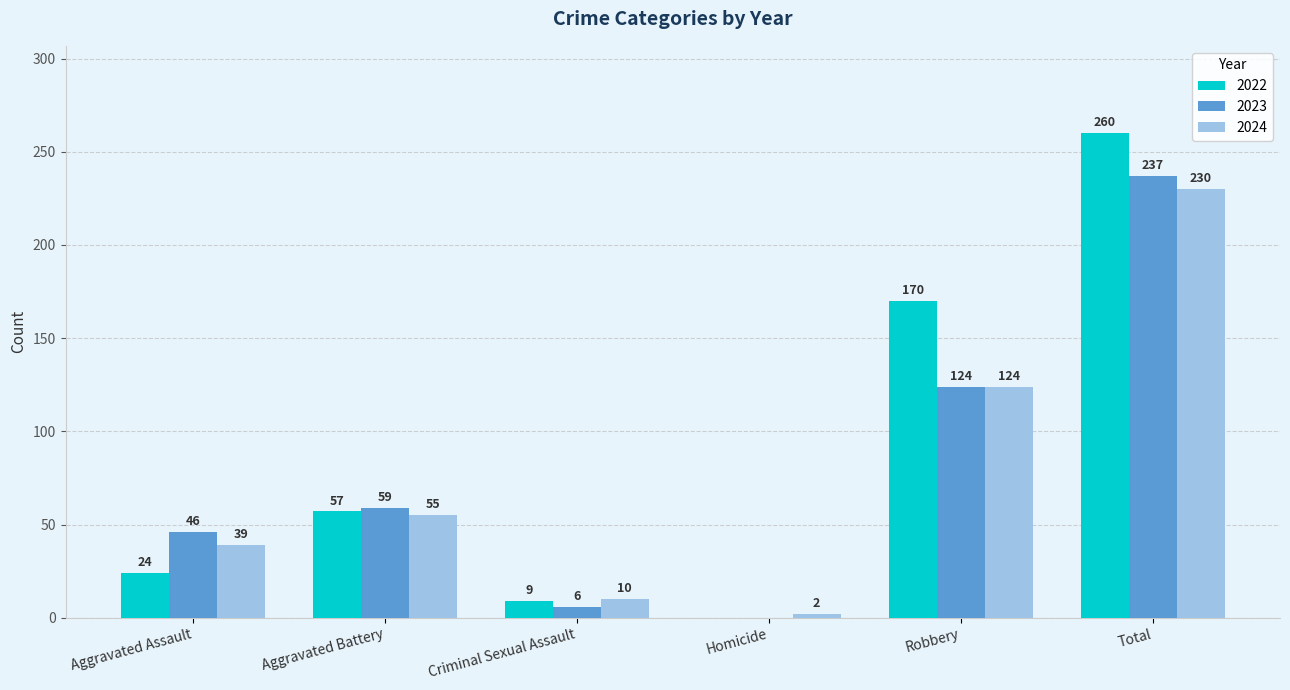

What is the total value across all series at Criminal Sexual Assault?

25